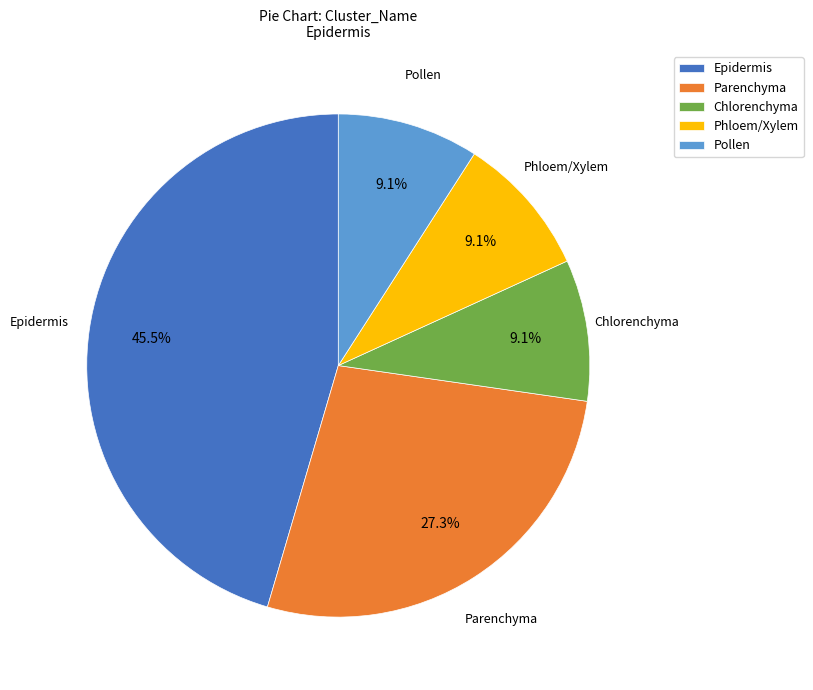

Is there a majority slice in this chart?

No